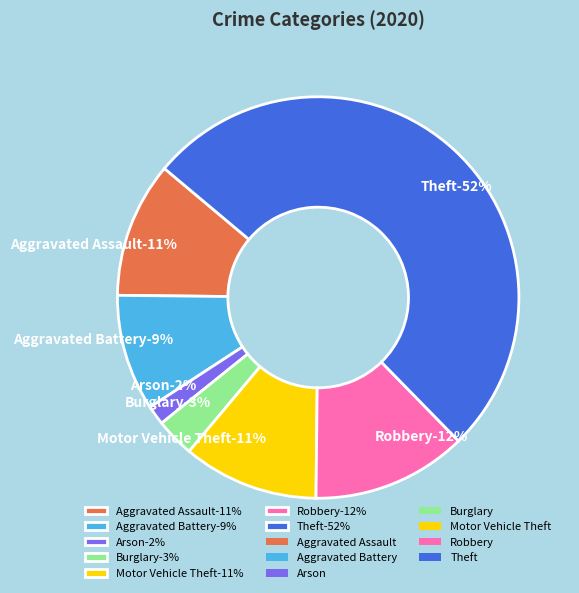

What is the ratio of the value at Burglary to the value at Robbery?

0.2